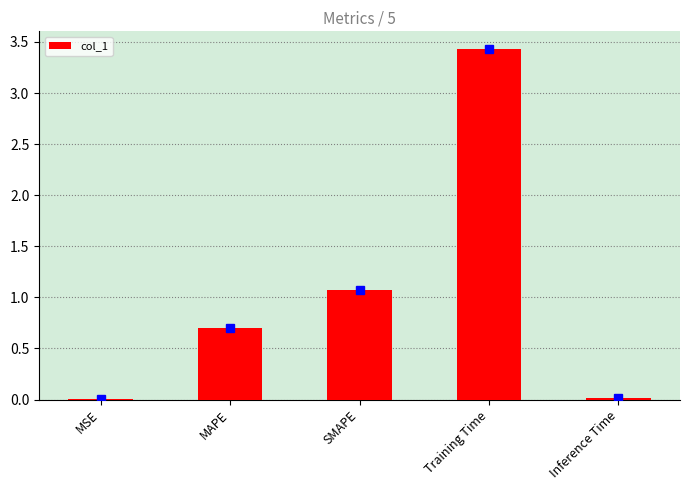

The chart shows a value of 0.0 at MSE. True or false?

True